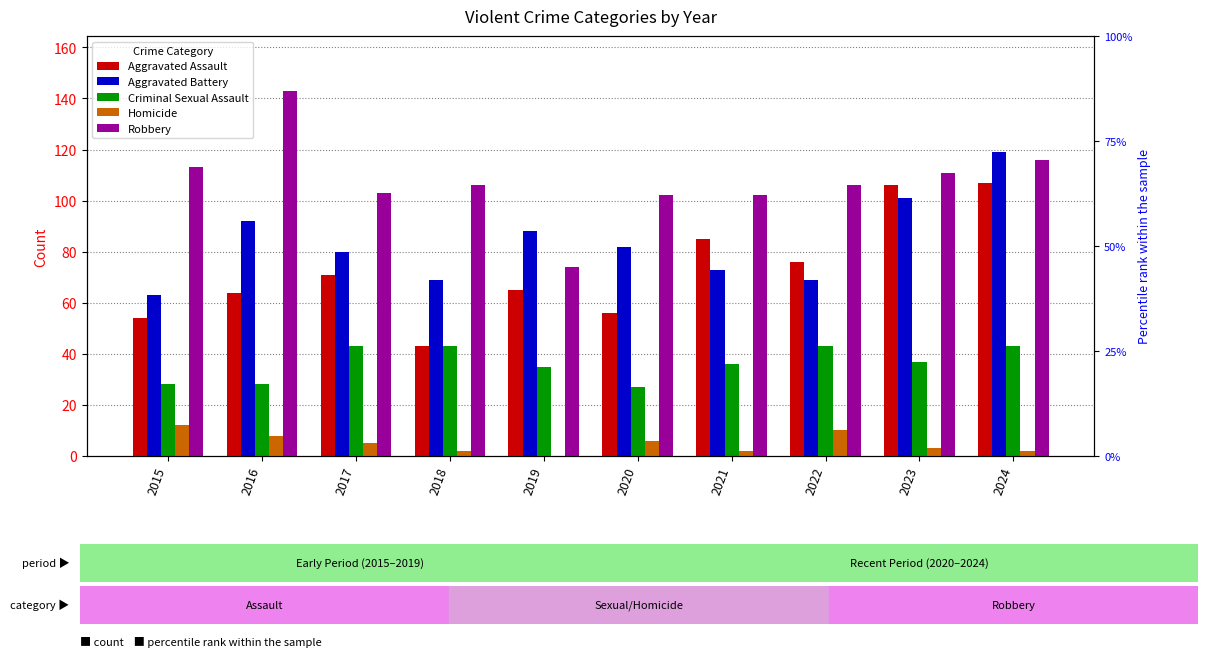

How many data points in Aggravated Assault are above 71?

4